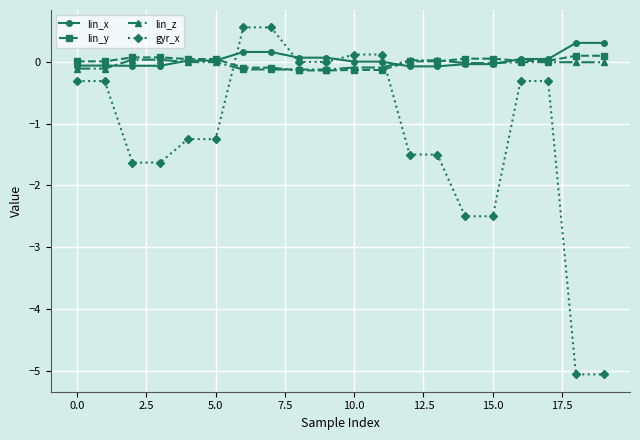

At how many categories does at least one series exceed -4?

20